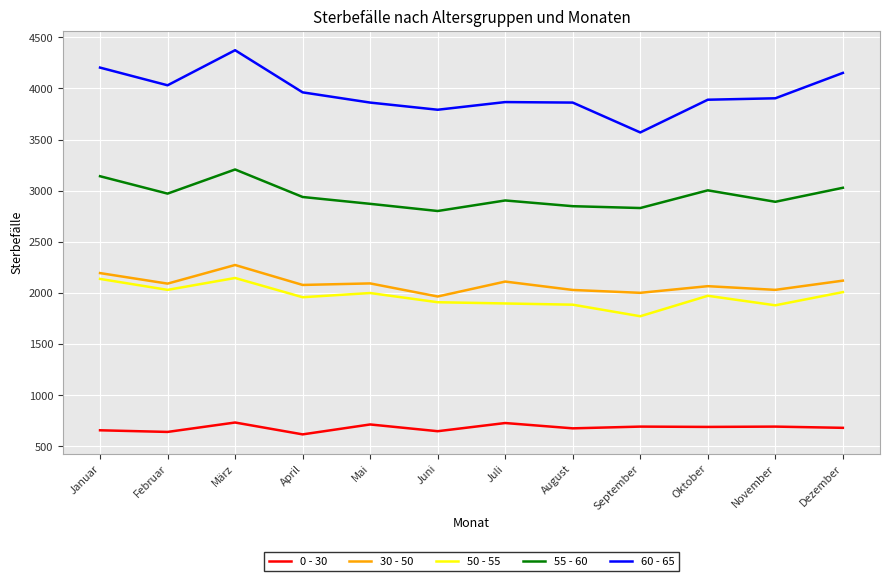

How many values in the 30 - 50 series are below 2091?

6